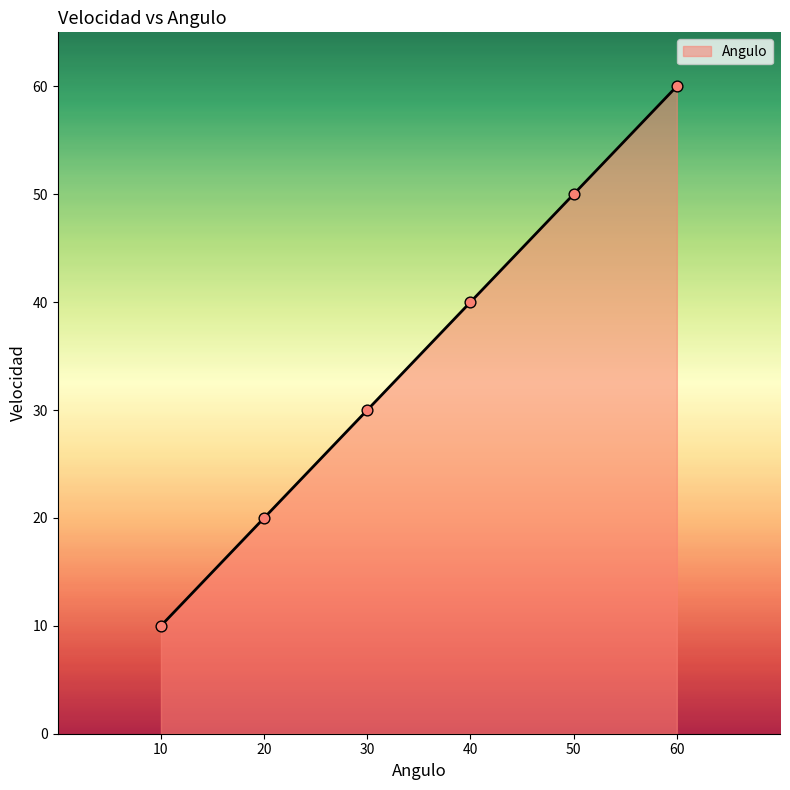

What is the change in value from 30 to 60?

+30